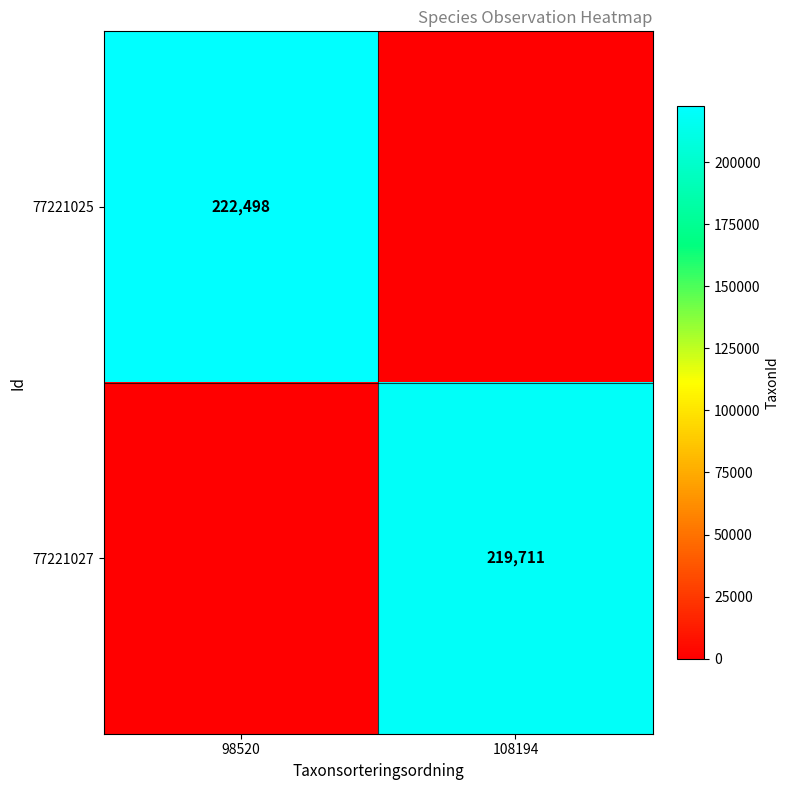

What is the total value across all series at 98520?

222498